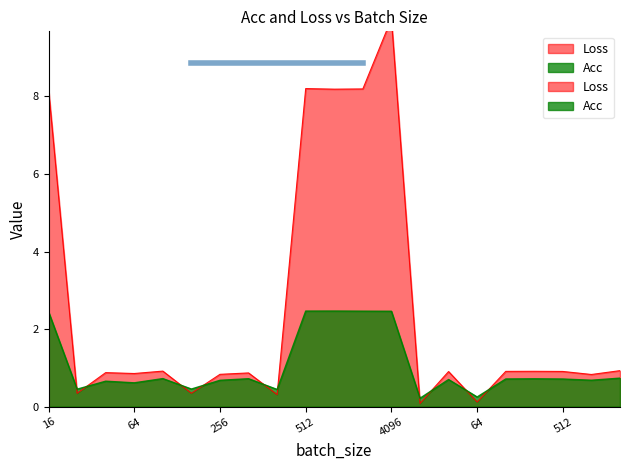

What is the sum of all values?

21.8